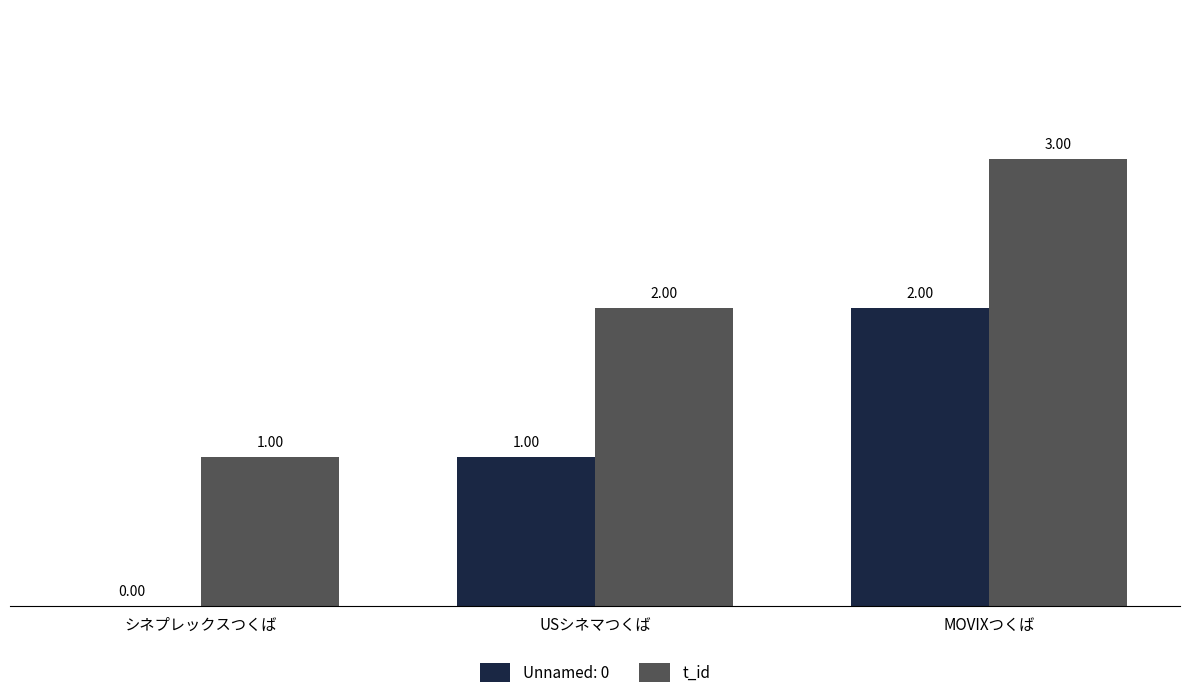

What is the sum of all Unnamed: 0 values?

3